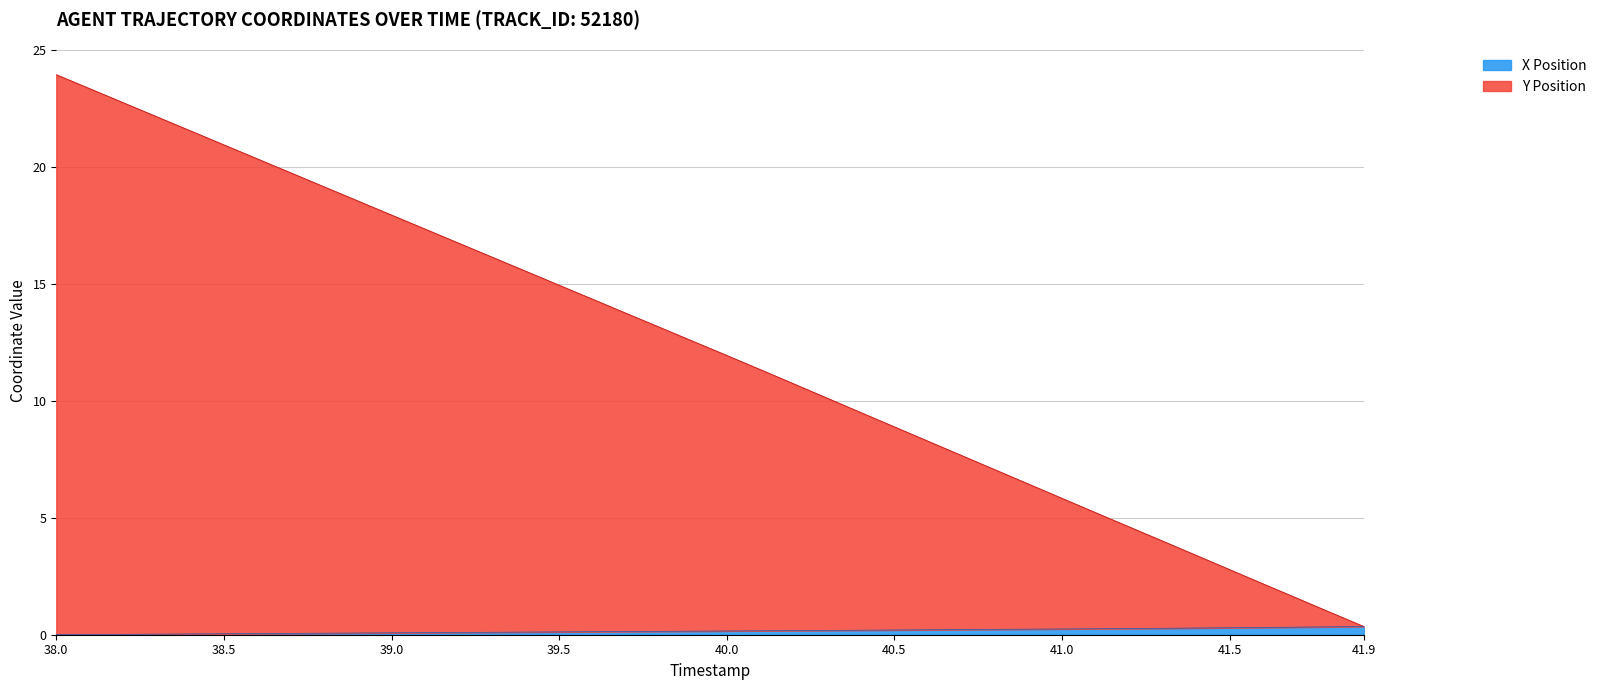

What is the sum of the X Position values at 40.2 and 41.8?

0.5